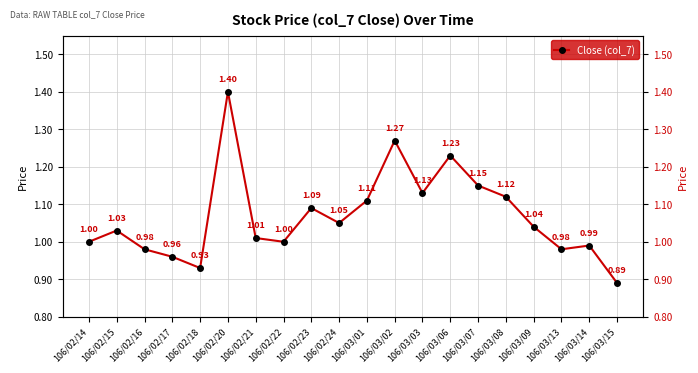

What is the sum of all values?

21.4